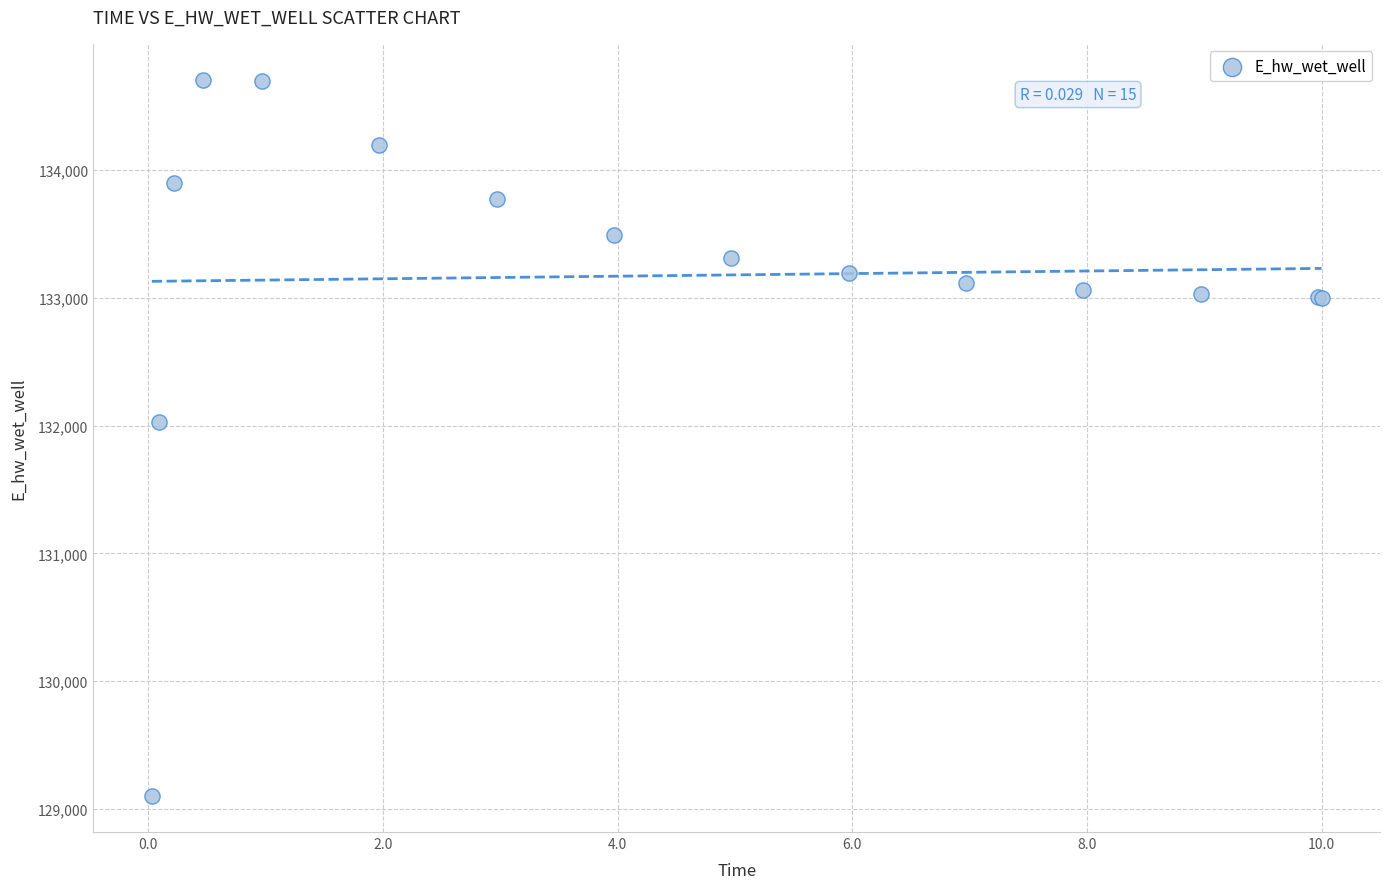

What Y value in the scatter plot is closest to 131903?

132025.5